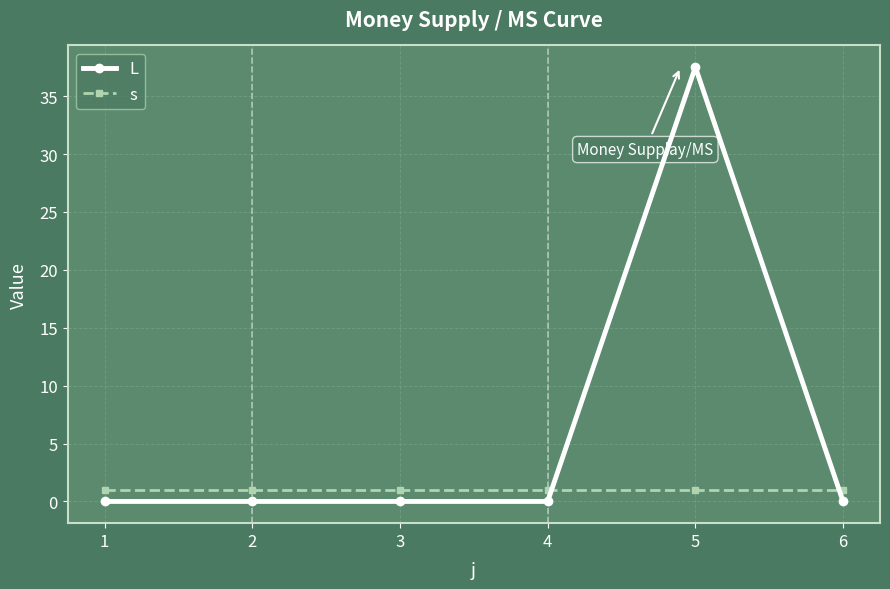

How many times do L and s cross each other?

2